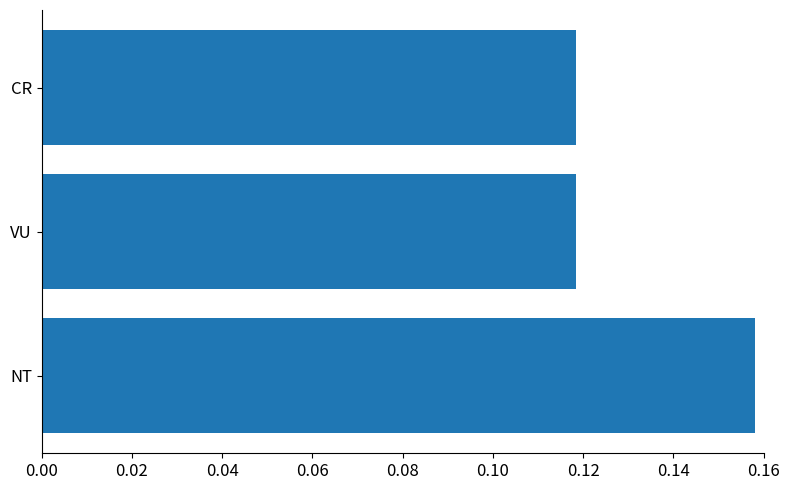

How many values are between 0 and 1?

3